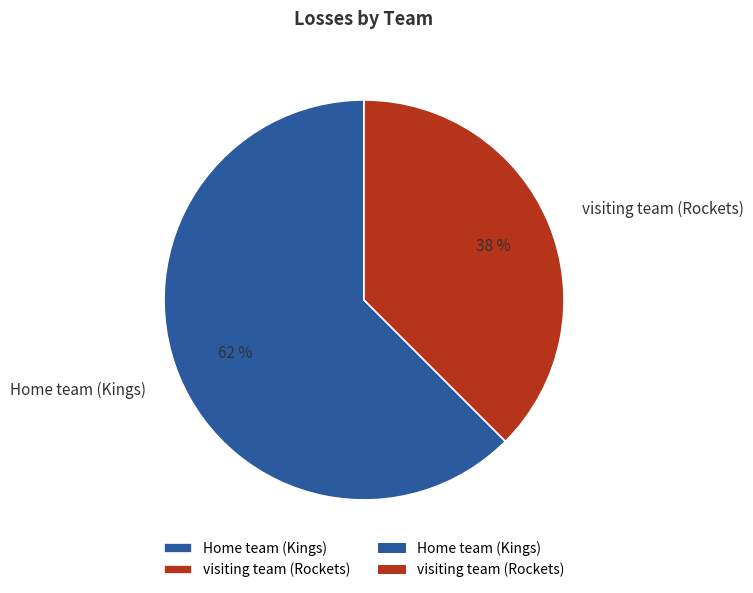

Rank the categories by value from lowest to highest.

visiting team (Rockets), Home team (Kings)